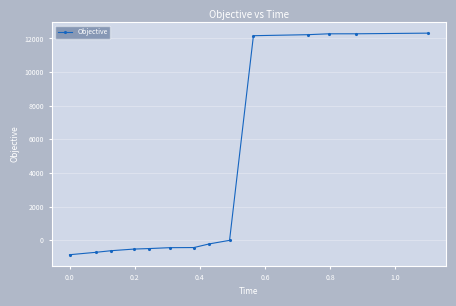

How many values are below -220?

8